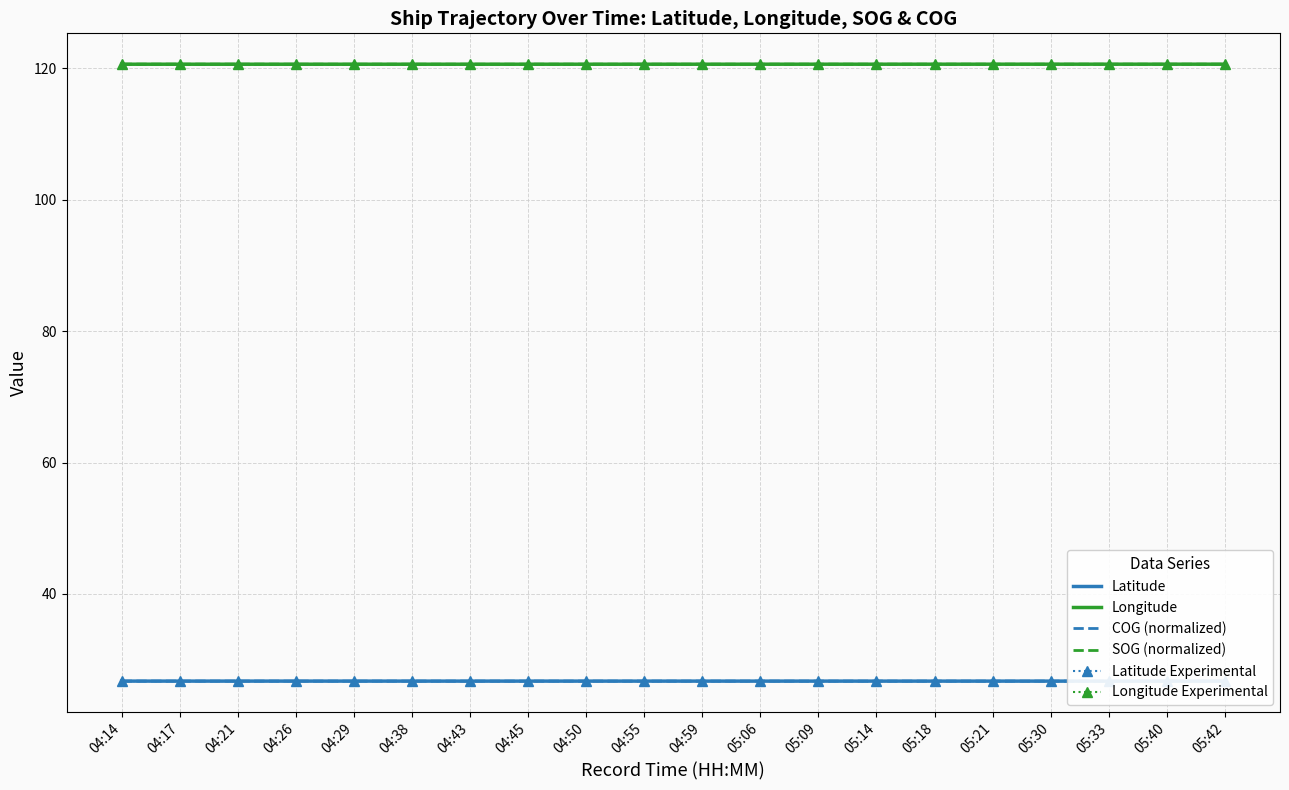

At which category does the chart reach its peak across all series?

05:42